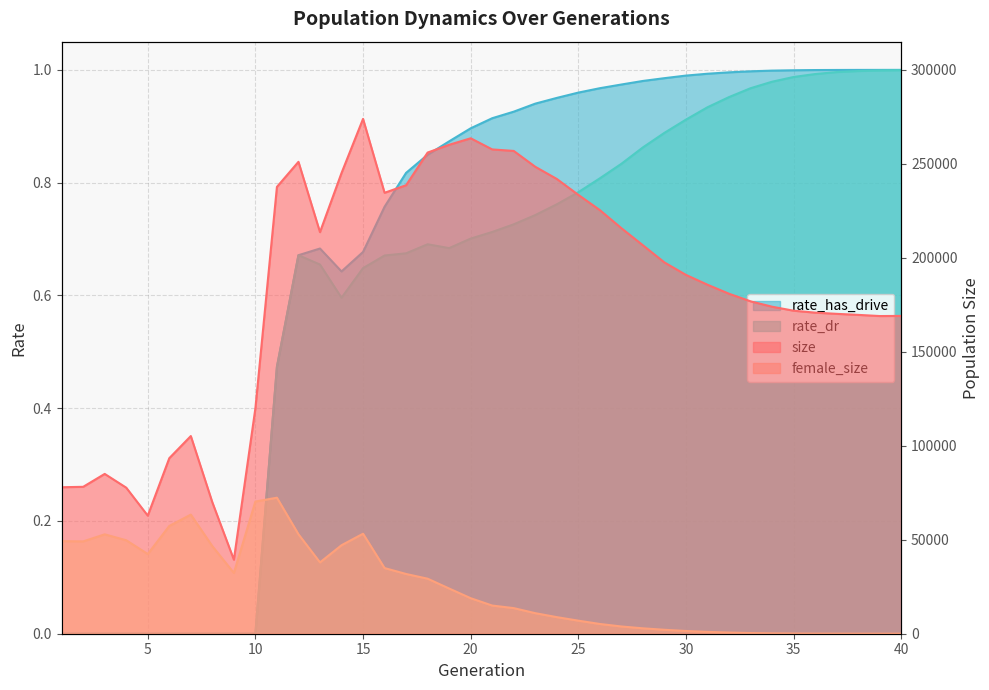

Reading right to left, what are all the values shown in this chart?

size: 40=169045.0	39=168983.0	38=169603.0	37=170154.0	36=170796.0	35=171824.0	34=173948.0	33=176816.0	32=180849.0	31=185645.0	30=190872.0	29=197498.0	28=206632.0	27=215727.0	26=225339.0	25=233447.0	24=241909.0	23=248379.0	22=256810.0	21=257617.0	20=263539.0	19=260079.0	18=255946.0	17=238562.0	16=234551.0	15=273853.0	14=245044.0	13=213609.0	12=251017.0	11=237677.0	10=119950.0	9=39368.0	8=69877.0	7=105149.0	6=93369.0	5=62805.0	4=77684.0	3=85009.0	2=78143.0	1=77918.0
female_size: 40=1.0	39=8.0	38=13.0	37=28.0	36=48.0	35=102.0	34=185.0	33=358.0	32=619.0	31=973.0	30=1451.0	29=2096.0	28=2871.0	27=3851.0	26=5185.0	25=6950.0	24=8823.0	23=10931.0	22=13622.0	21=14981.0	20=18893.0	19=24047.0	18=29271.0	17=31777.0	16=34925.0	15=53192.0	14=47071.0	13=37939.0	12=52909.0	11=72354.0	10=70312.0	9=32325.0	8=46562.0	7=63358.0	6=57324.0	5=42380.0	4=49713.0	3=52869.0	2=49111.0	1=49248.0
rate_dr: 40=1.0	39=1.0	38=1.0	37=1.0	36=1.0	35=1.0	34=1.0	33=1.0	32=1.0	31=0.9	30=0.9	29=0.9	28=0.9	27=0.8	26=0.8	25=0.8	24=0.8	23=0.7	22=0.7	21=0.7	20=0.7	19=0.7	18=0.7	17=0.7	16=0.7	15=0.6	14=0.6	13=0.7	12=0.7	11=0.5	10=0.0	9=0.0	8=0.0	7=0.0	6=0.0	5=0.0	4=0.0	3=0.0	2=0.0	1=0.0
rate_has_drive: 40=1.0	39=1.0	38=1.0	37=1.0	36=1.0	35=1.0	34=1.0	33=1.0	32=1.0	31=1.0	30=1.0	29=1.0	28=1.0	27=1.0	26=1.0	25=1.0	24=1.0	23=0.9	22=0.9	21=0.9	20=0.9	19=0.9	18=0.8	17=0.8	16=0.8	15=0.7	14=0.6	13=0.7	12=0.7	11=0.5	10=0.0	9=0.0	8=0.0	7=0.0	6=0.0	5=0.0	4=0.0	3=0.0	2=0.0	1=0.0